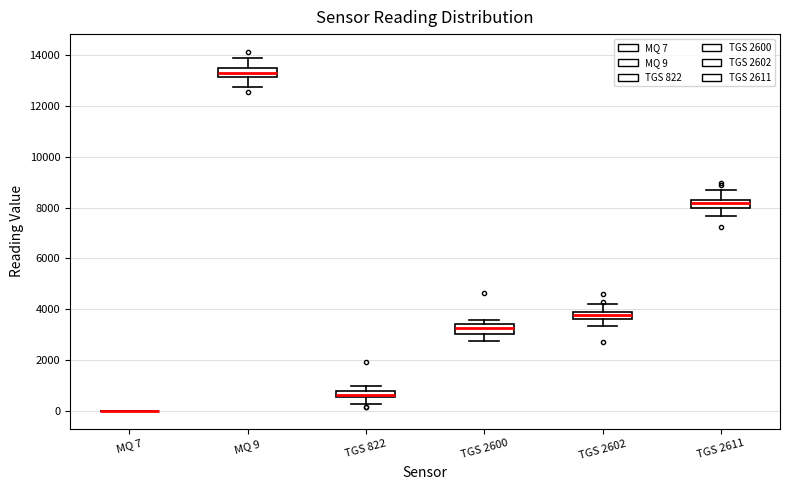

Where is the upper edge of the box for TGS 2602 on the y-axis? The values are not printed on the chart, so give them approximately, as read against the axis.

3800